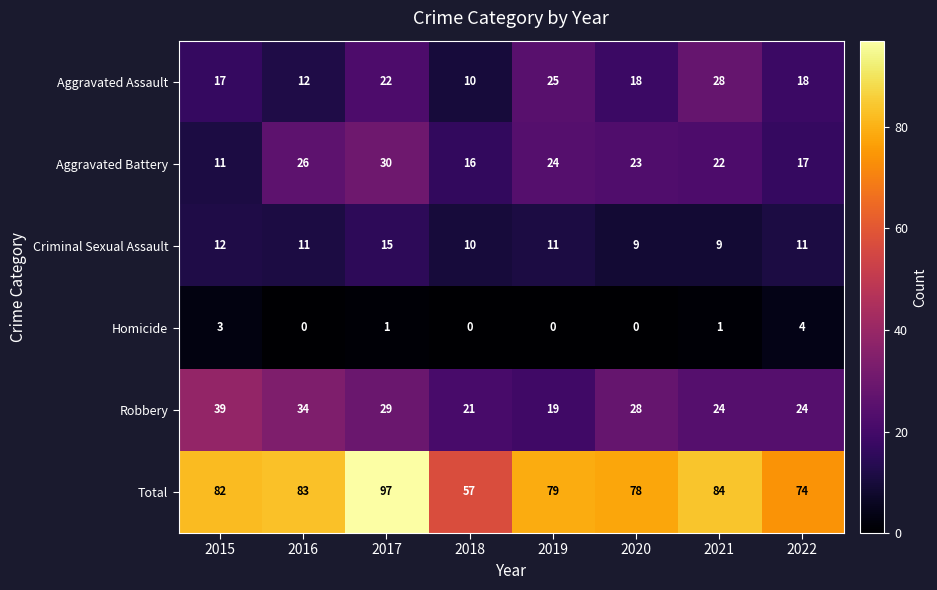

At which label does Aggravated Assault first exceed 18?

2017